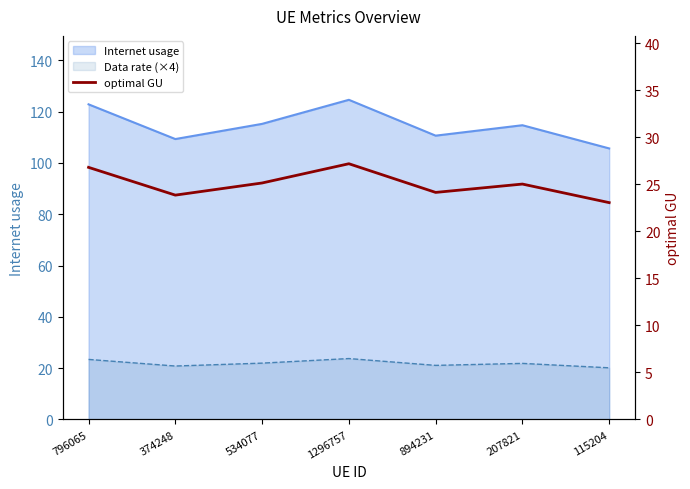

The chart shows a value of 16.0 at 894231. True or false?

False